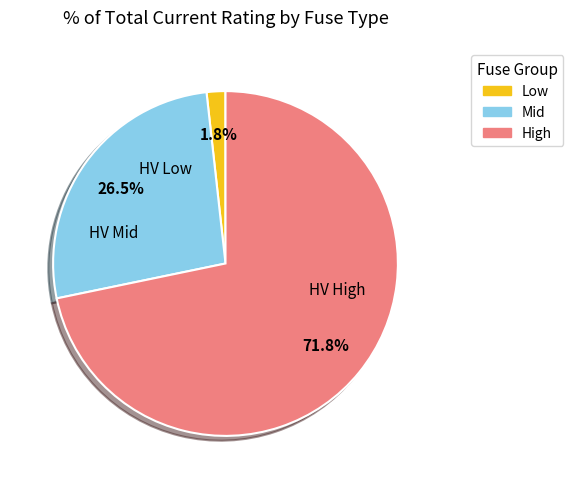

To the nearest percent, what is the average slice percentage?

33%